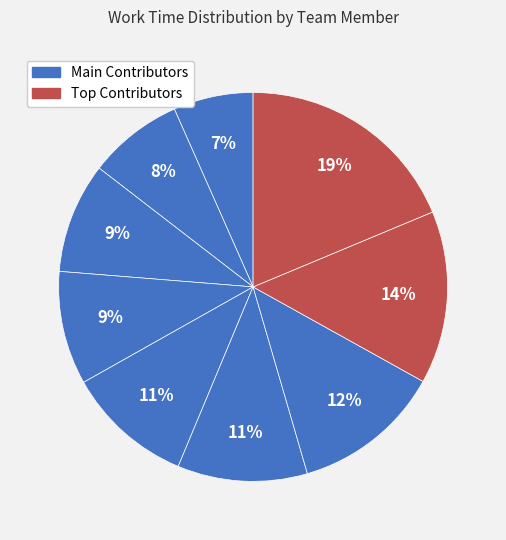

To the nearest percent, what is the average slice percentage?

11%